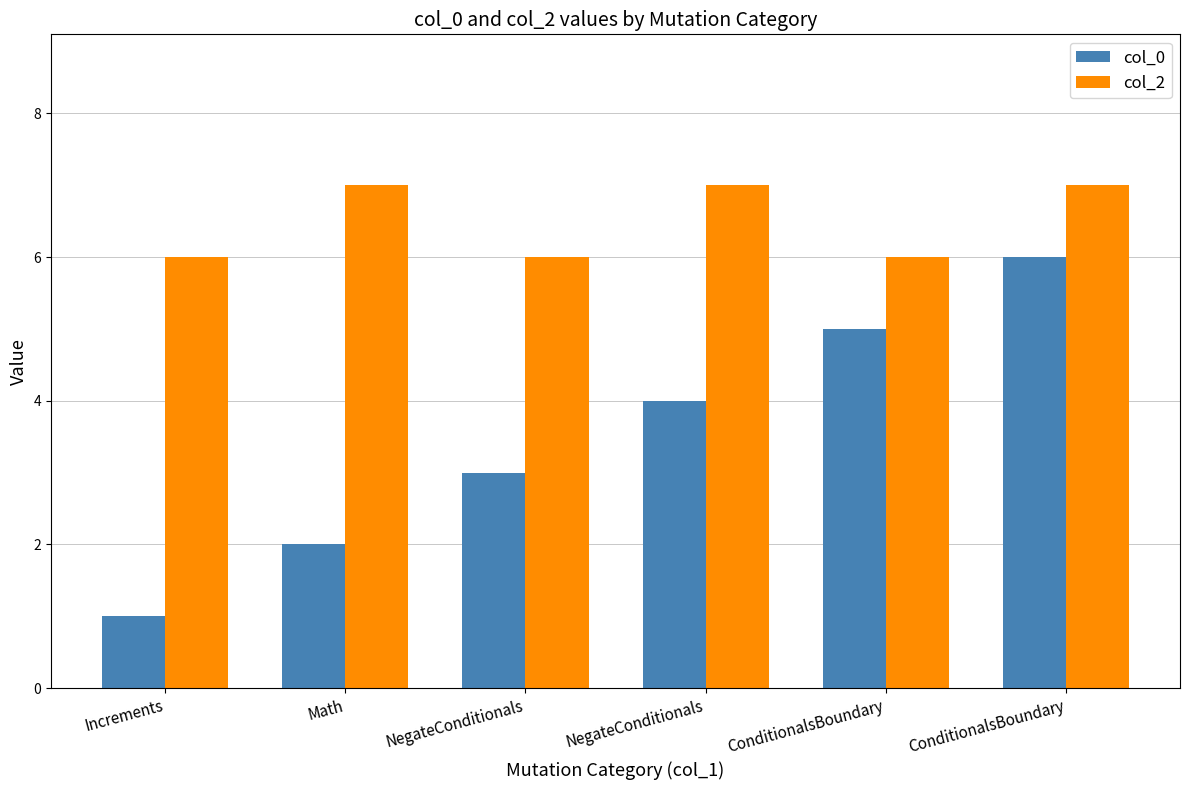

Reading left to right, transcribe all the data shown in this chart.

col_0: 1	2	3	4	5	6
col_2: 6	7	6	7	6	7